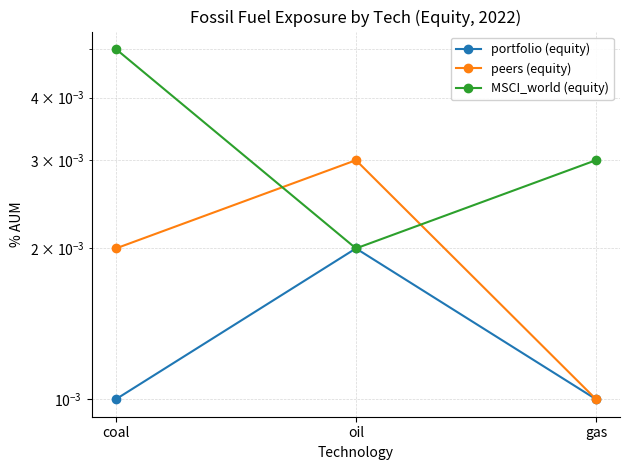

At which label does portfolio (equity) reach its minimum?

coal